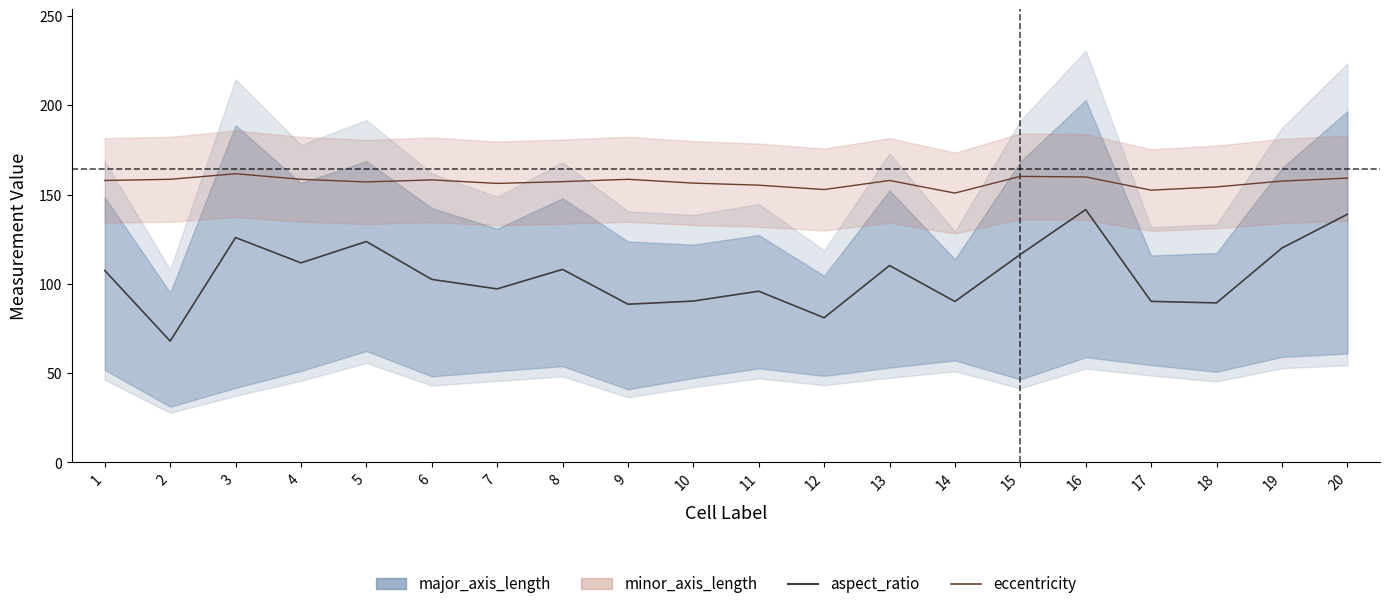

True or false: the data has more than 0 interior local peaks.

True